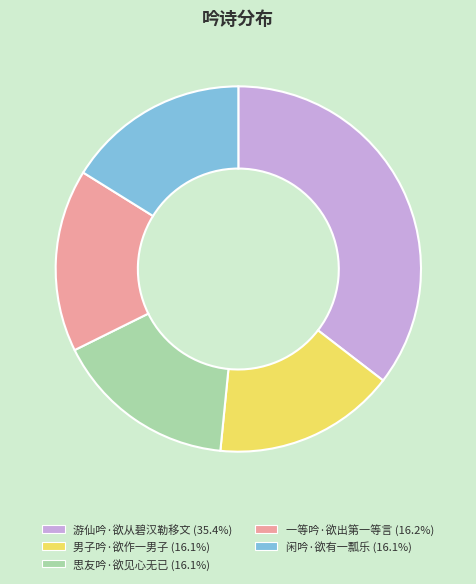

What is the largest slice in the pie chart?

游仙吟·欲从碧汉勒移文